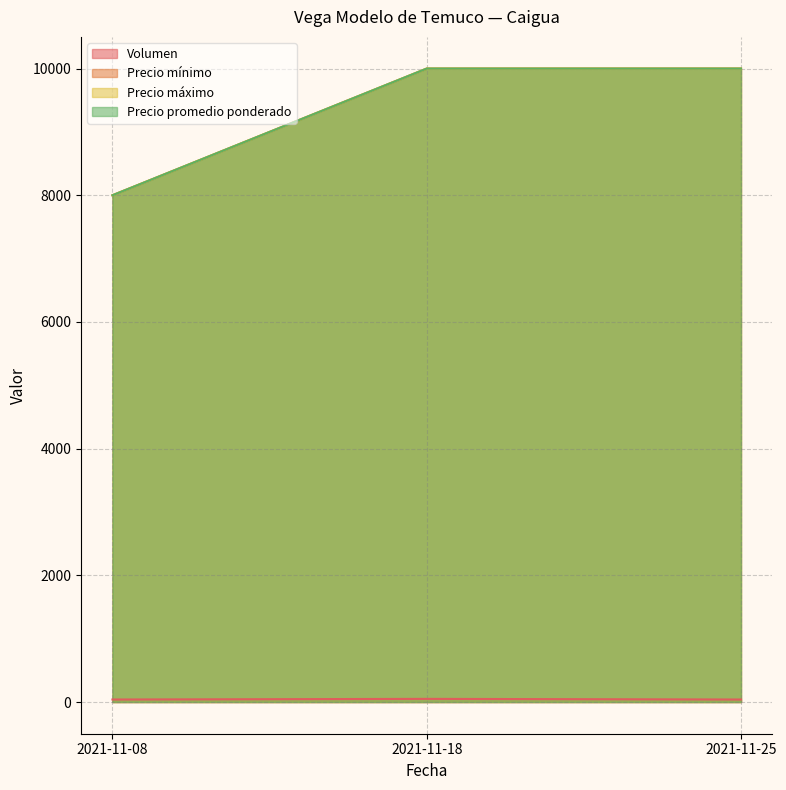

What is the value of the Precio máximo point at the 3rd from the left?

10000